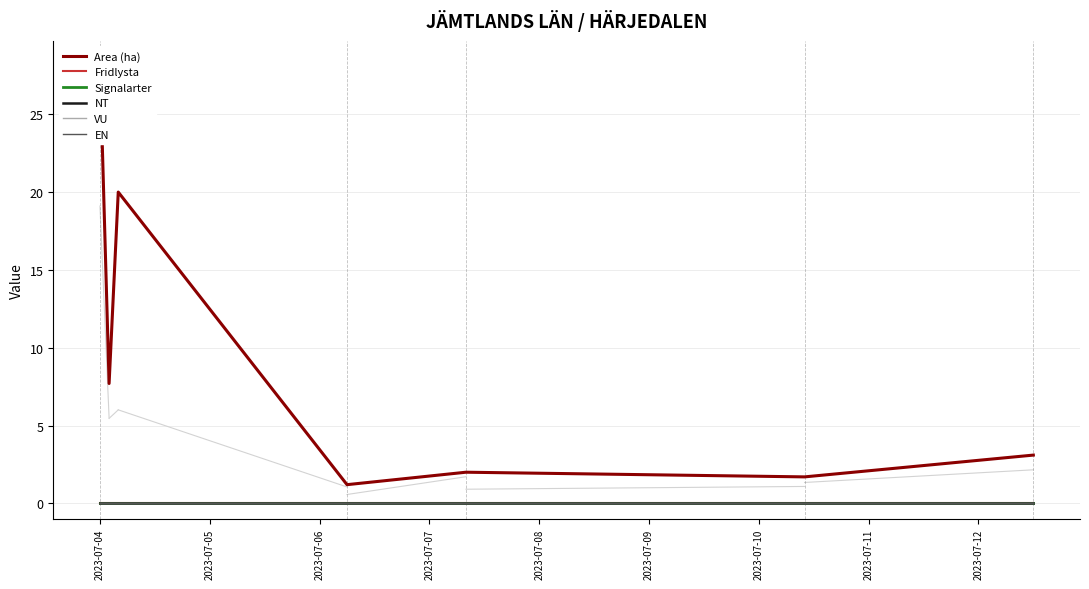

Is this an area chart (filled region under the line)?

No